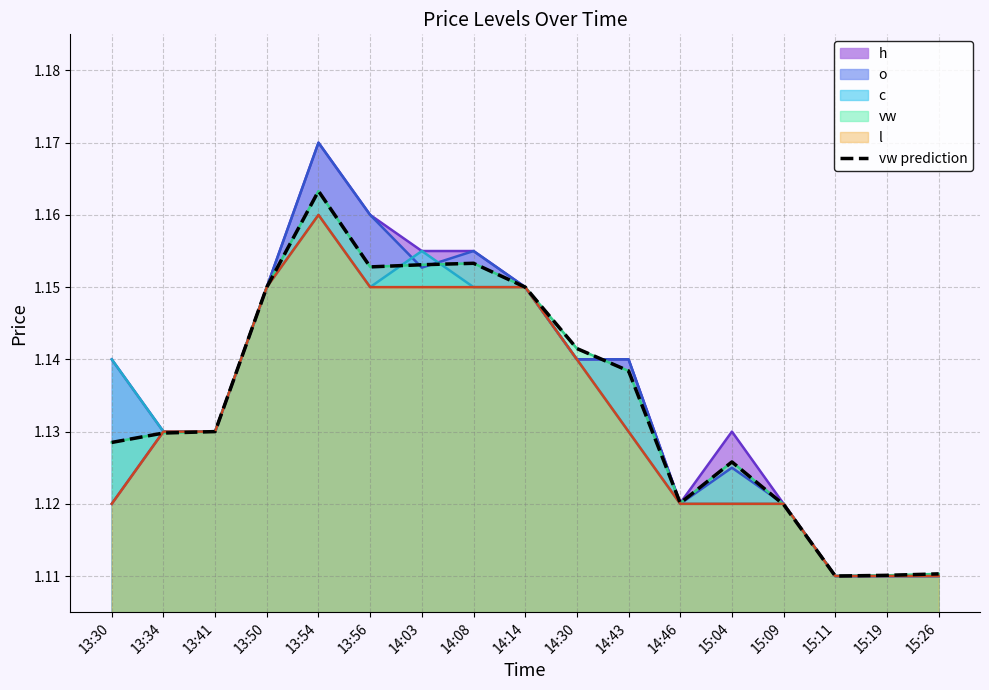

Rank the categories by value from lowest to highest.

15:11, 15:19, 15:26, 15:09, 14:46, 15:04, 13:30, 13:34, 13:41, 14:43, 14:30, 13:50, 14:14, 13:56, 14:03, 14:08, 13:54